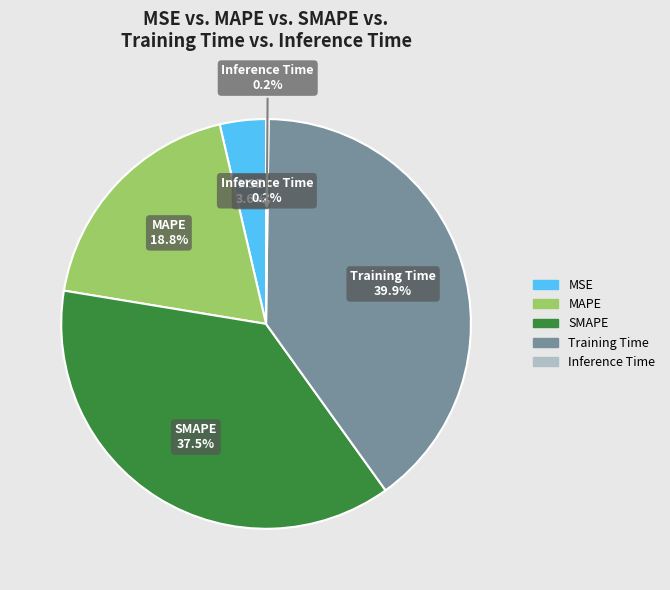

Which slice is the largest?

Training Time